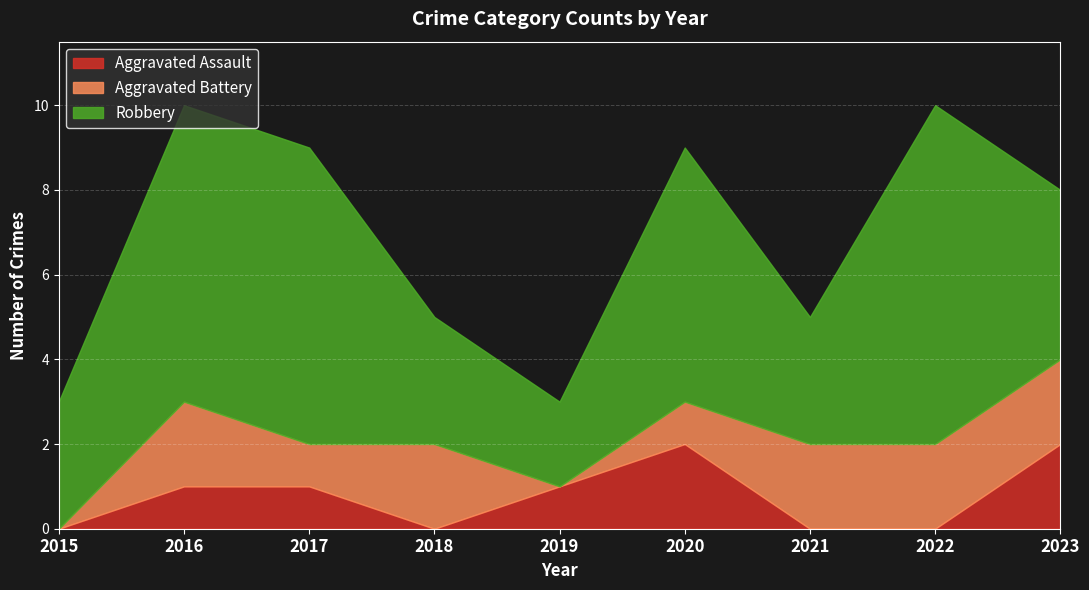

At 2021, list the series in order from largest to smallest.

Robbery, Aggravated Battery, Aggravated Assault